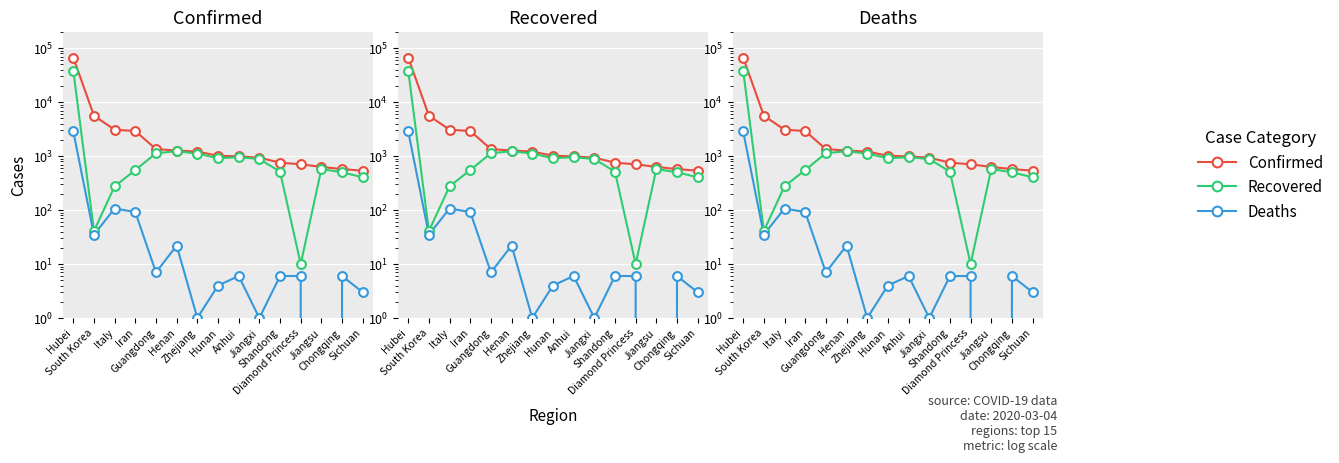

Is the value of Recovered at Henan greater than the value of Deaths at Iran?

Yes